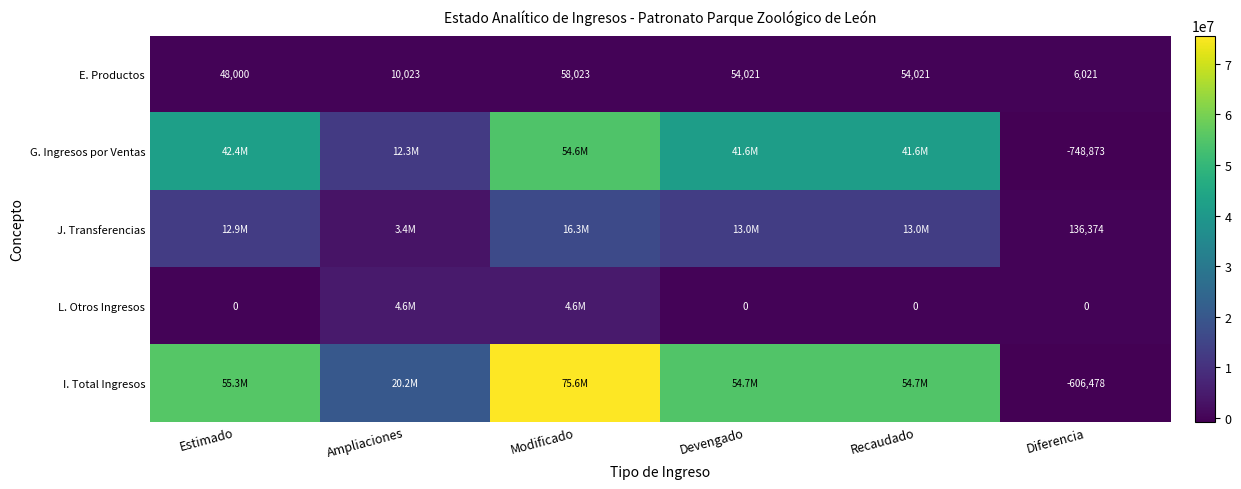

What is the smallest value displayed?

-748872.5